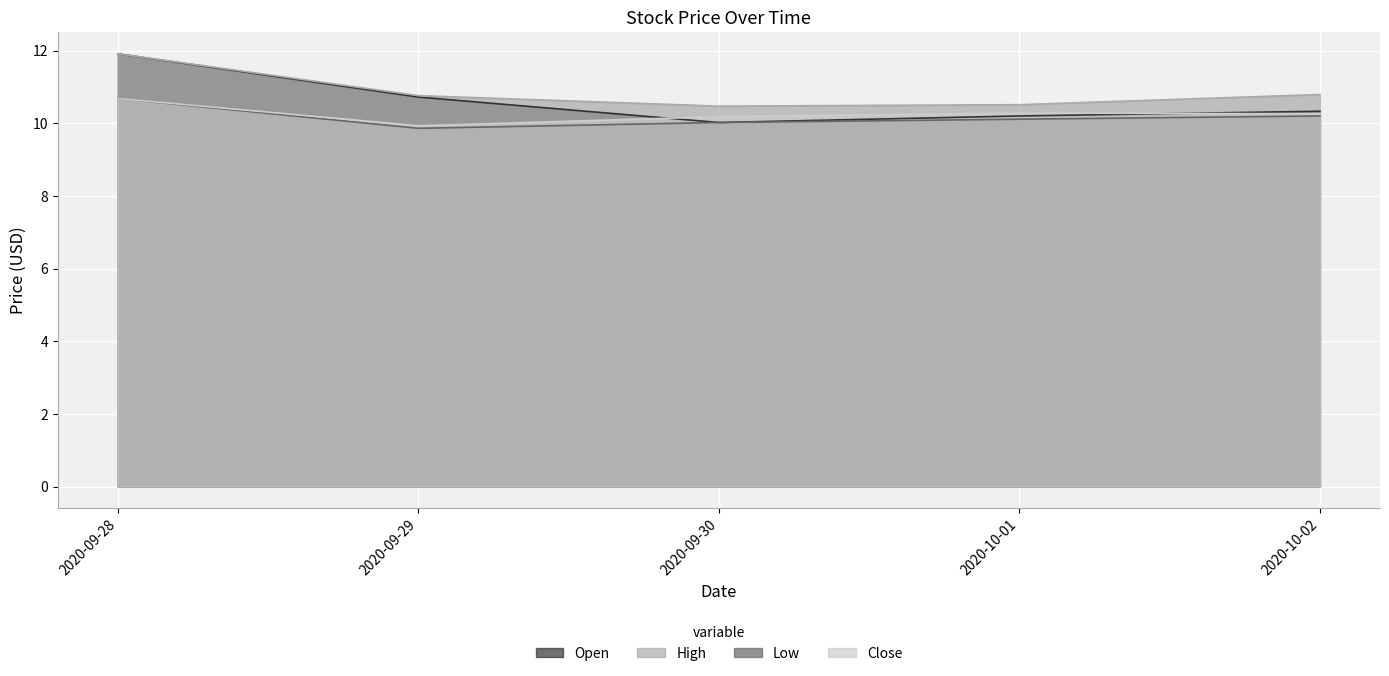

How many lines are shown in the chart?

4